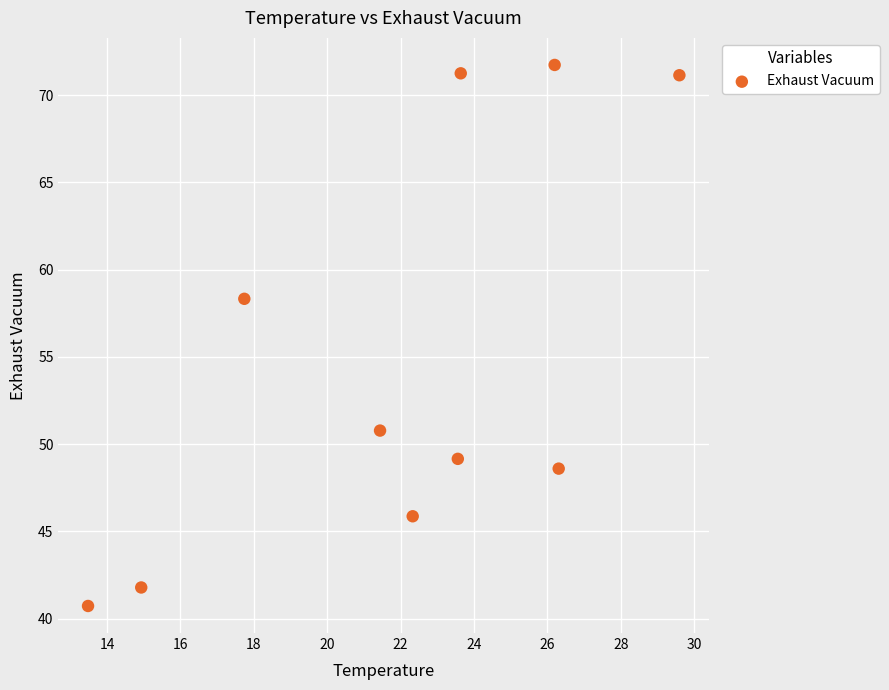

What Y value in the scatter plot is closest to 56?

58.3